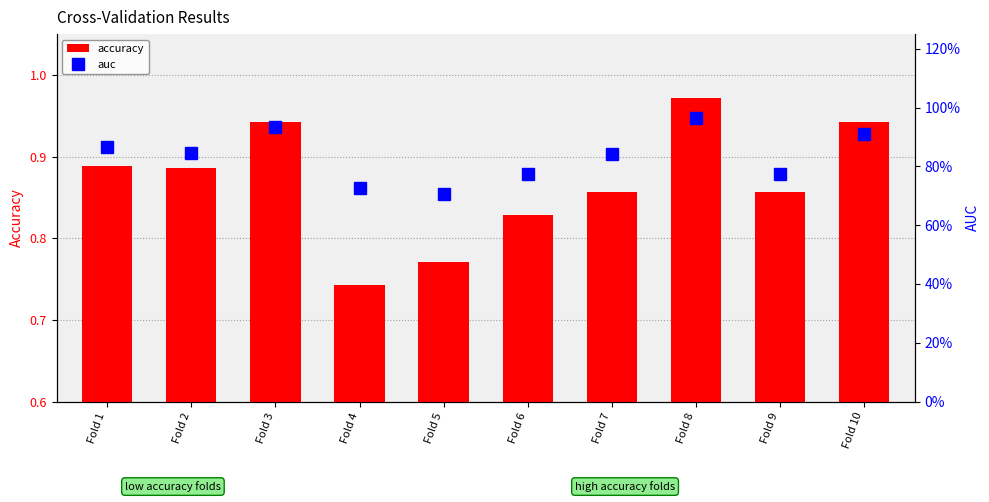

Where is accuracy nearest to the value 0?

Fold 4